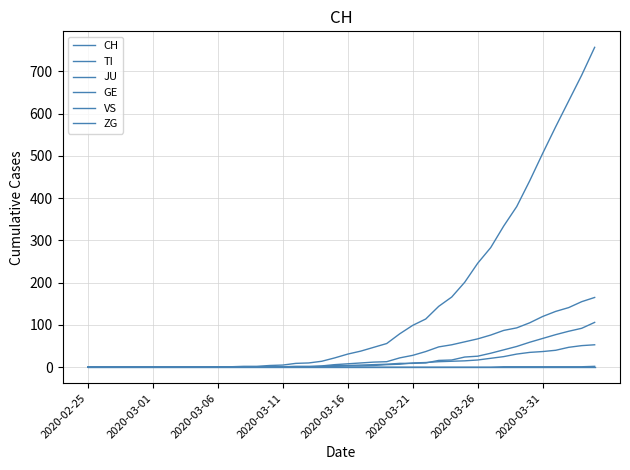

Which series has the largest range (max minus min)?

CH